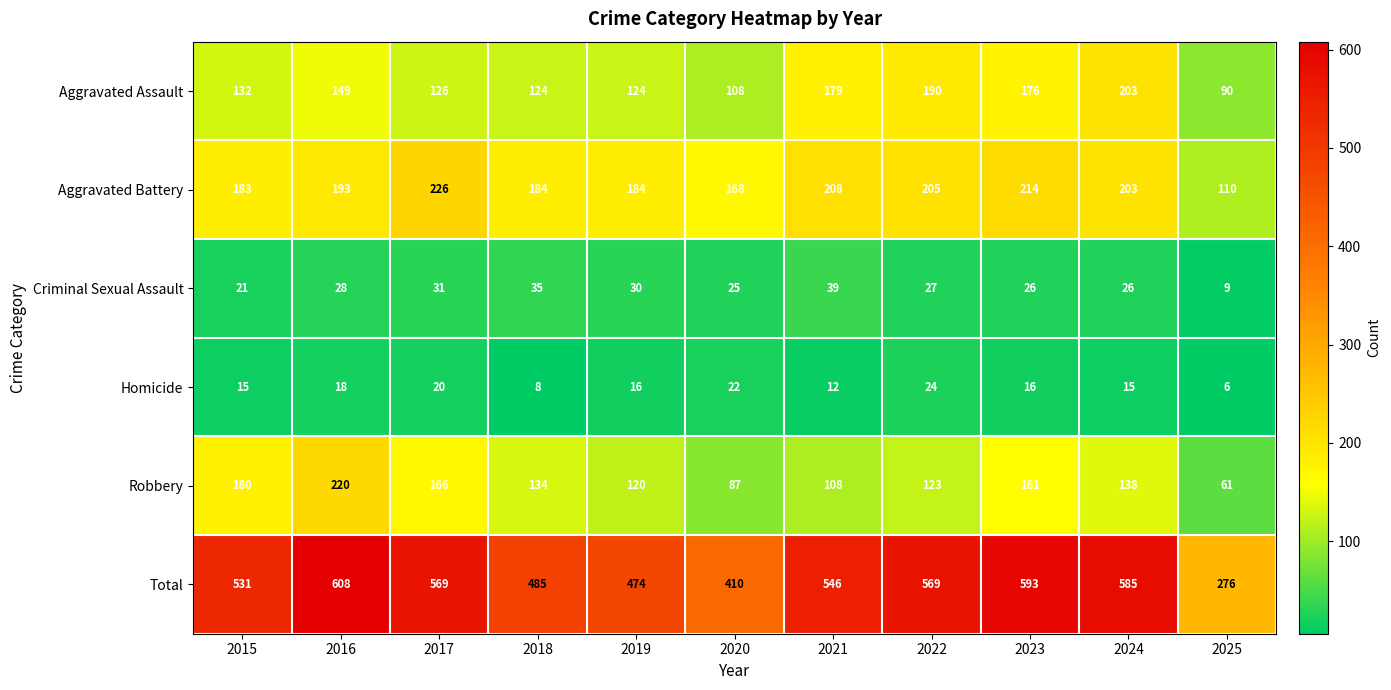

At how many categories does at least one series exceed 379?

10